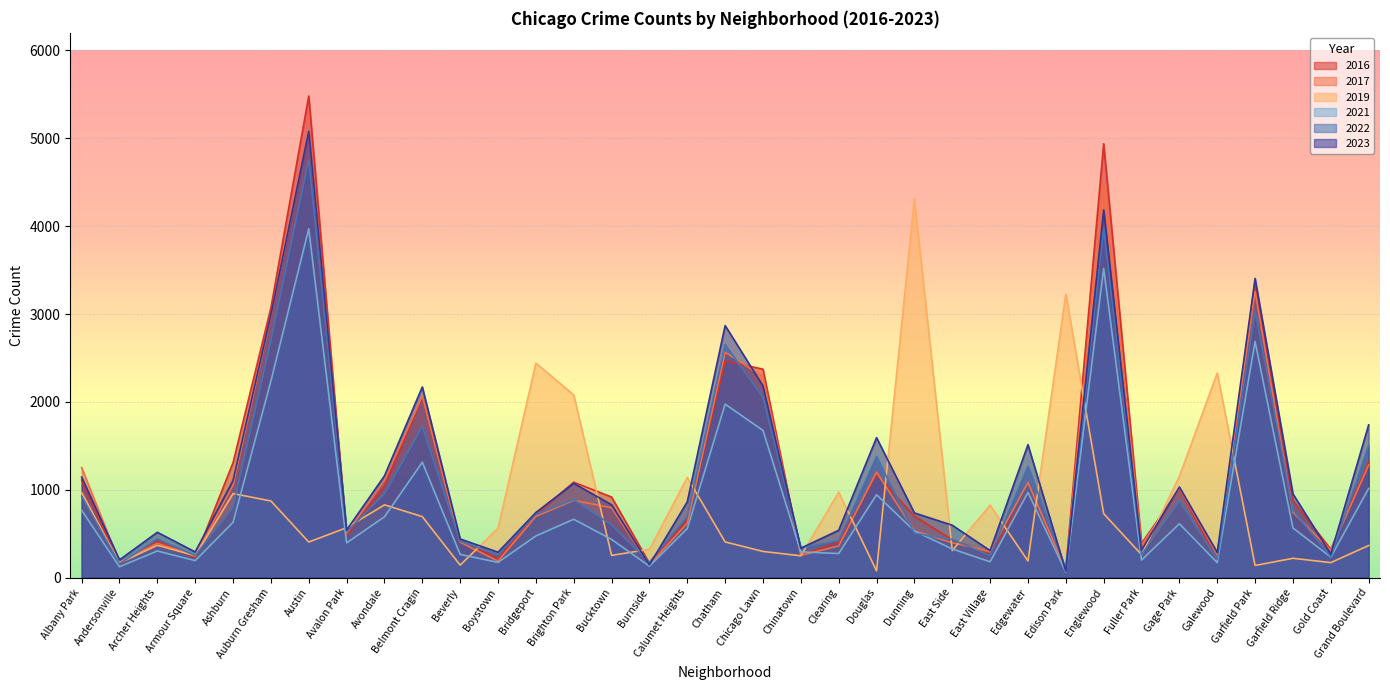

Which series has the largest total across all categories?

2023